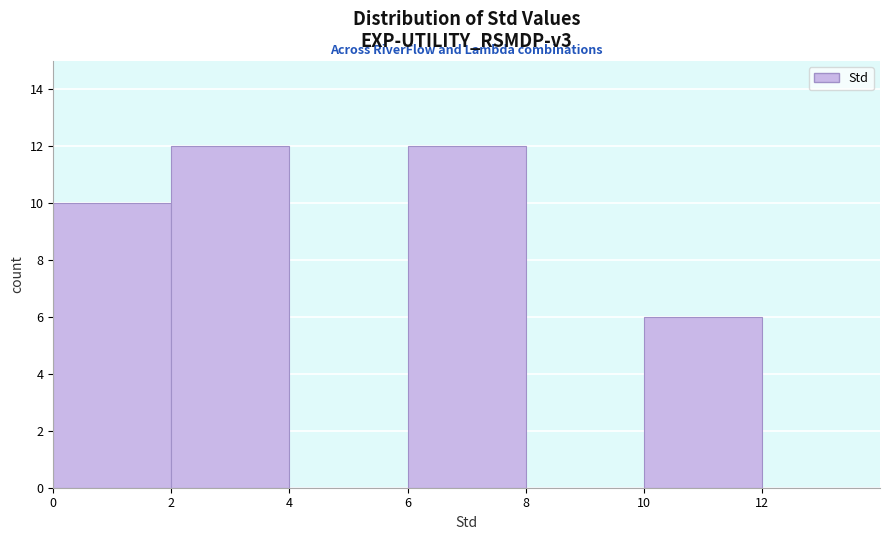

How tall is the bar that spans 0 to 2 on the x-axis? The values are not printed on the chart, so give them approximately, as read against the axis.

10